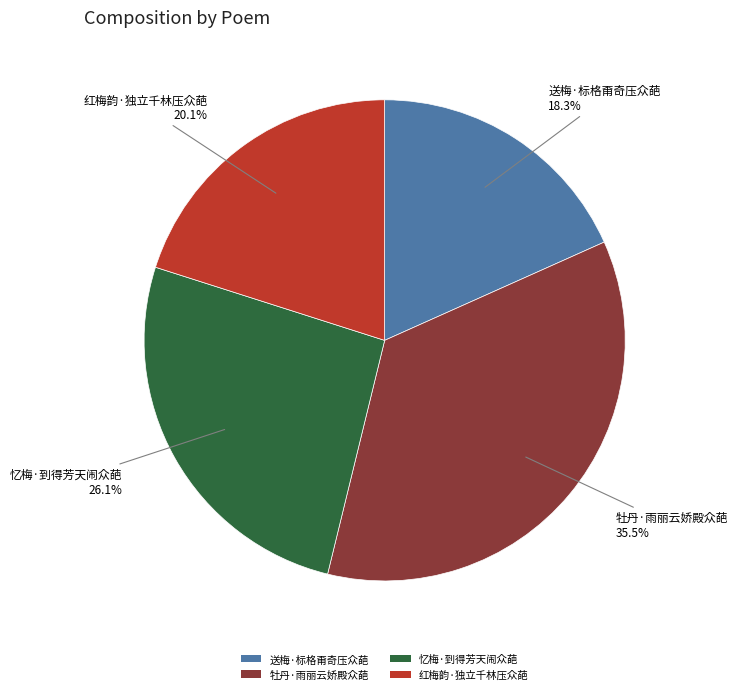

Is the sum of 送梅·标格甭奇压众葩 and 红梅韵·独立千林压众葩 greater than half?

No